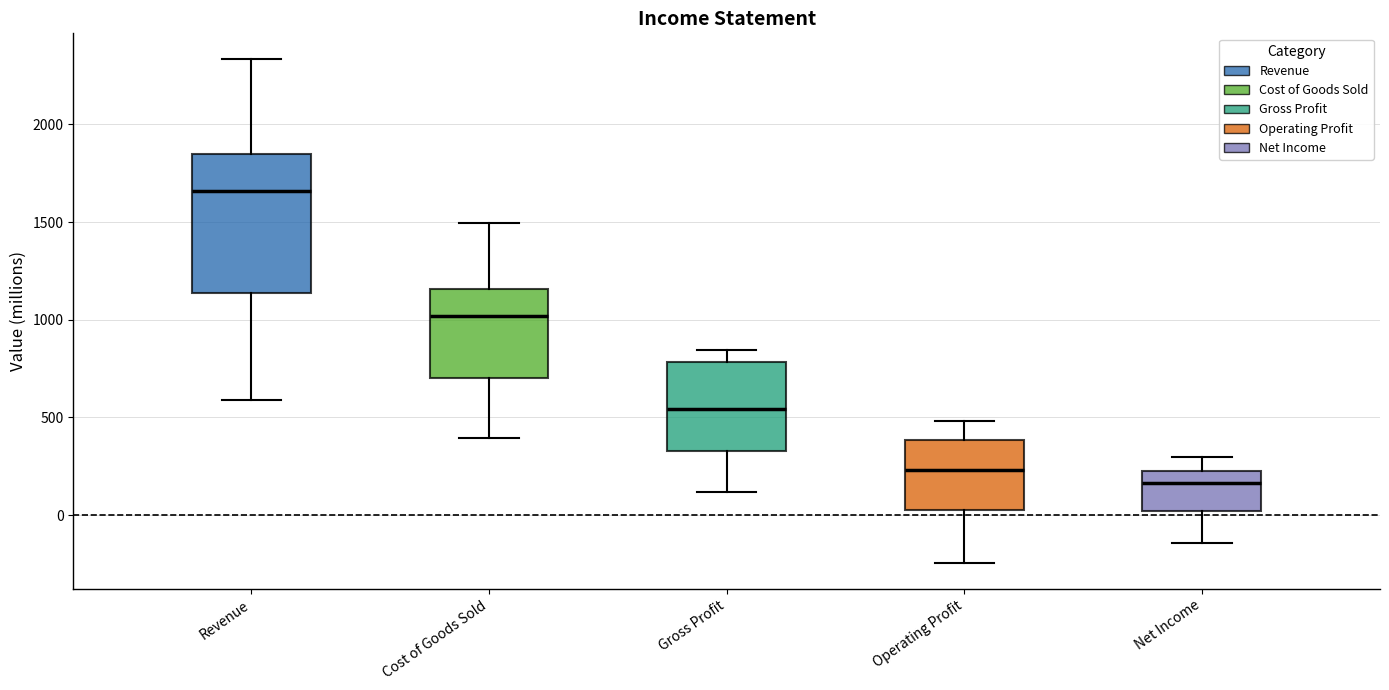

Which box's median line is the highest?

Revenue